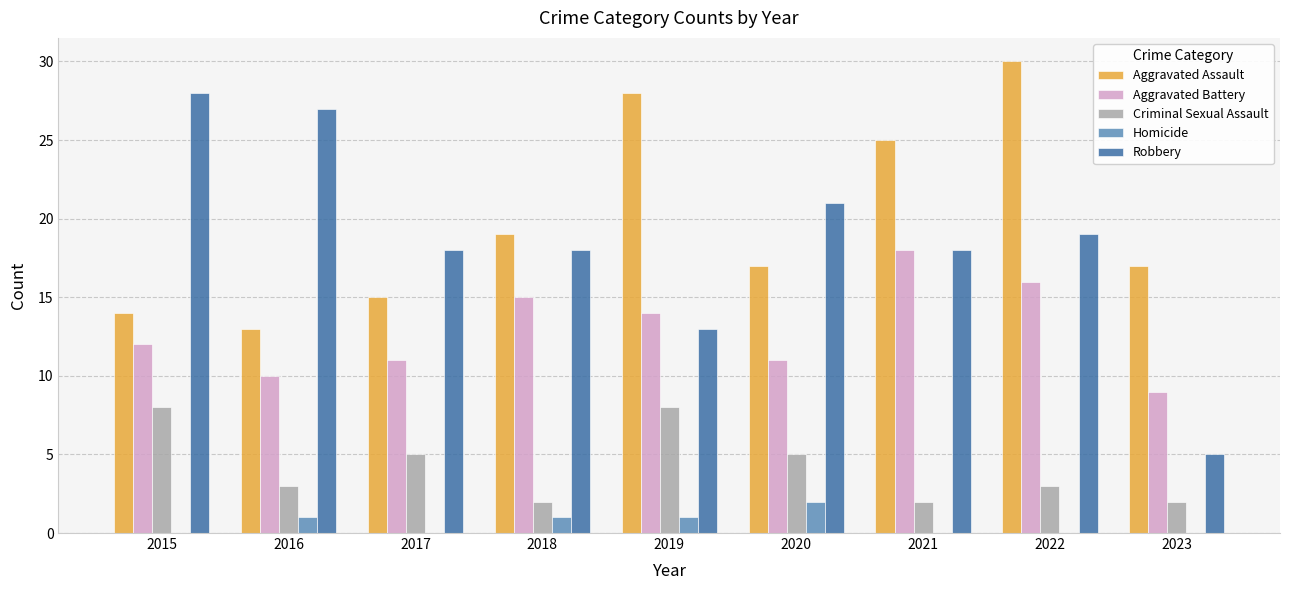

Is the value of Aggravated Battery at 2023 greater than the value of Robbery at 2017?

No